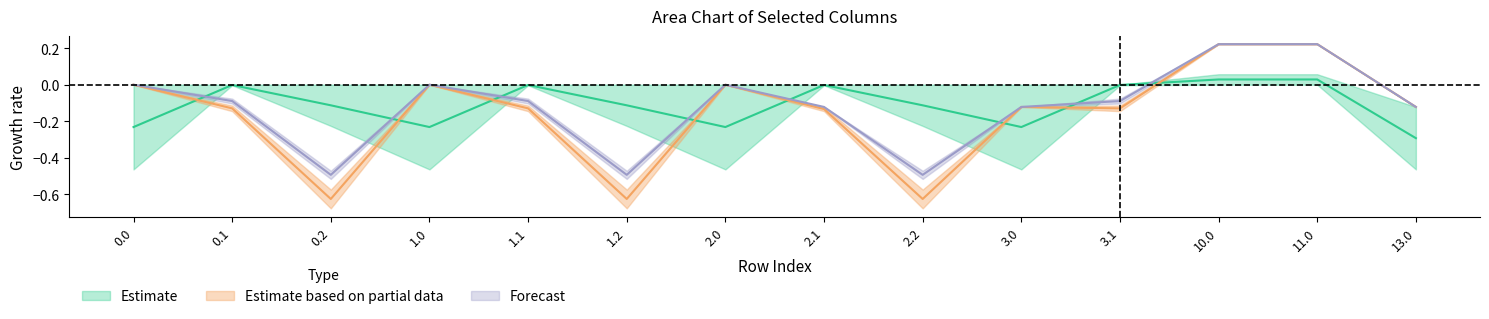

How many lines are shown in the chart?

3